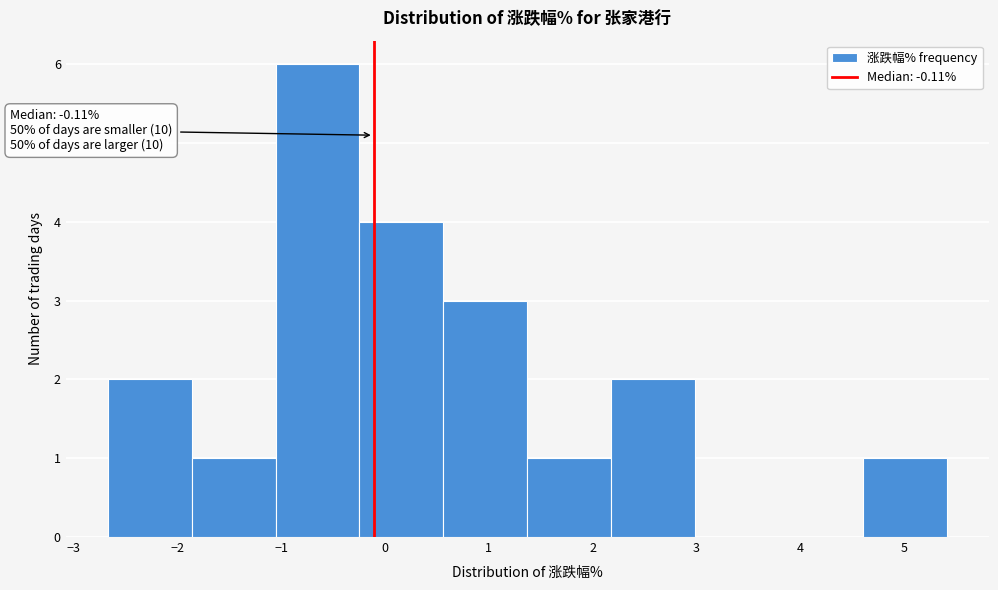

Which range on the x-axis has the tallest bar?

-1.1 to -0.2